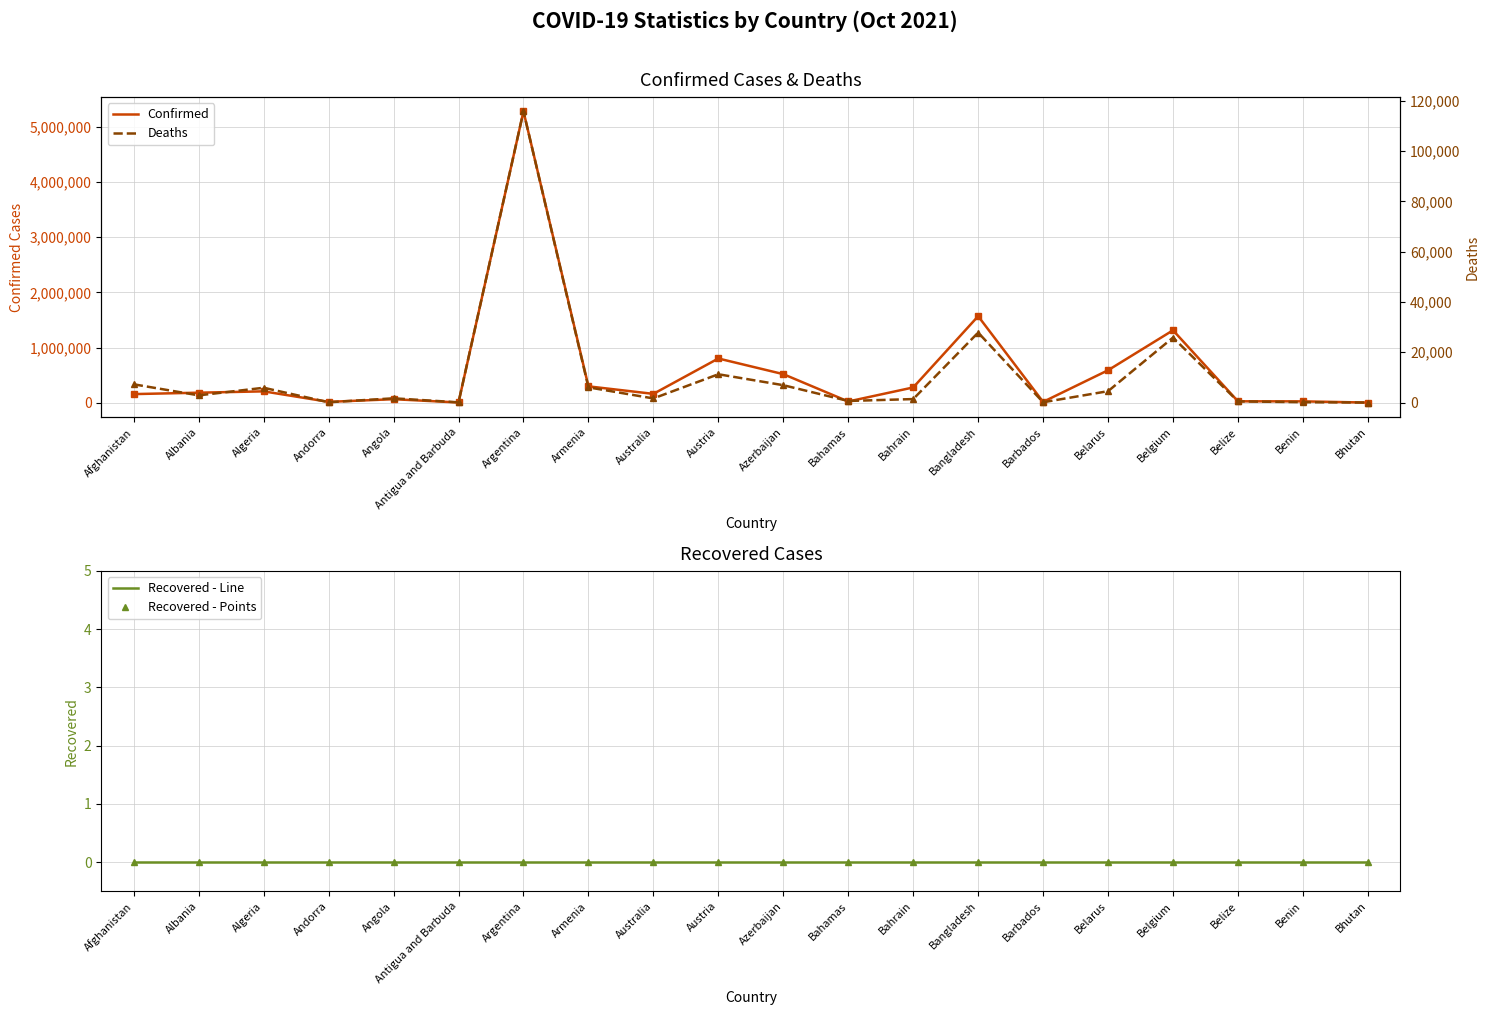

What are all the series names shown in the legend?

Confirmed, Recovered - Line, Recovered - Points, Deaths